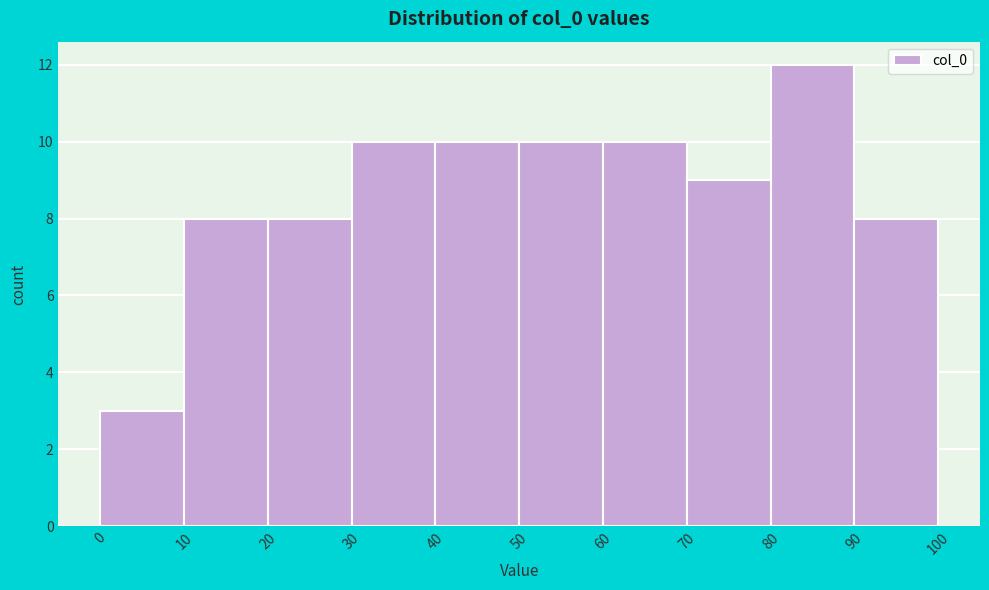

Reading left to right, transcribe this chart: for each bar, give the range it covers on the x-axis and its height. The values are not printed on the chart, so give them approximately, as read against the axis.

0 to 10: 3
10 to 20: 8
20 to 30: 8
30 to 40: 10
40 to 50: 10
50 to 60: 10
60 to 70: 10
70 to 80: 9
80 to 90: 12
90 to 100: 8